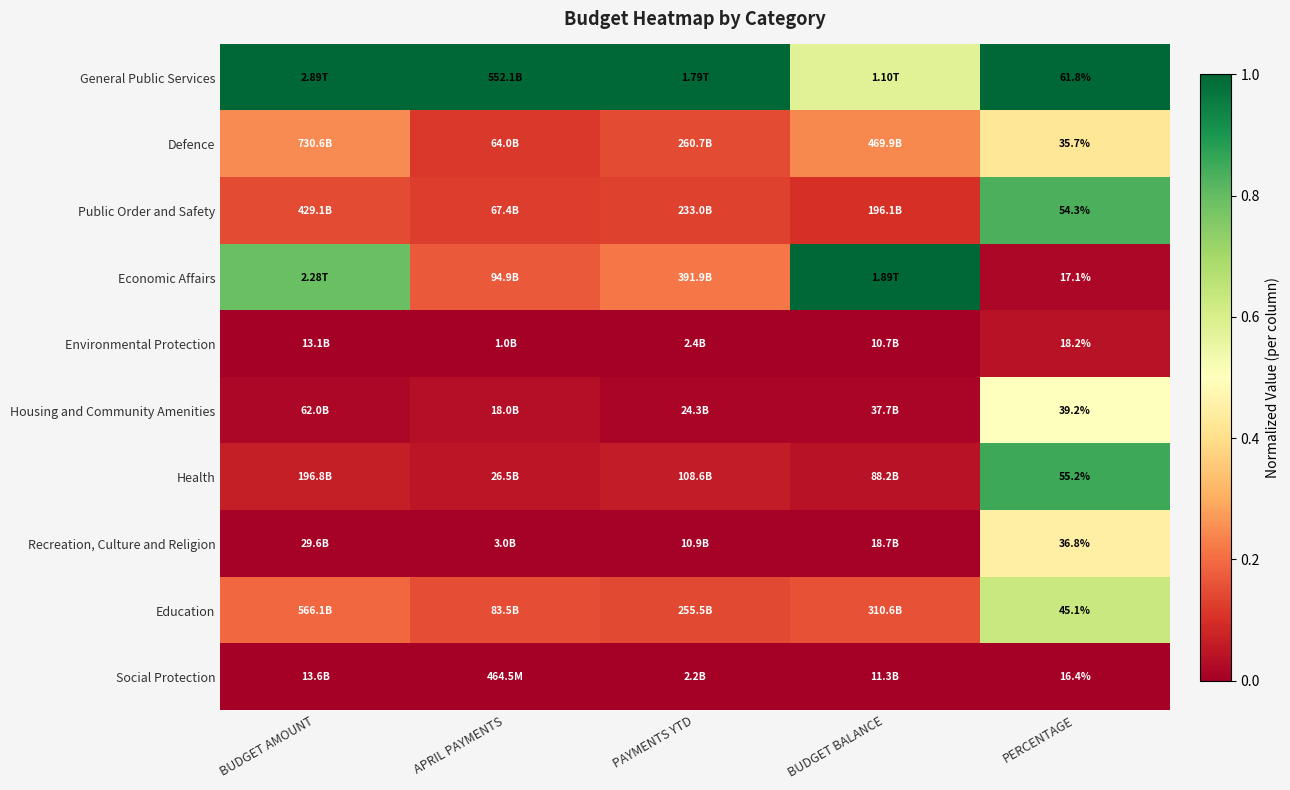

At PERCENTAGE, list the series in order from smallest to largest.

Social Protection, Economic Affairs, Environmental Protection, Defence, Recreation, Culture and Religion, Housing and Community Amenities, Education, Public Order and Safety, Health, General Public Services